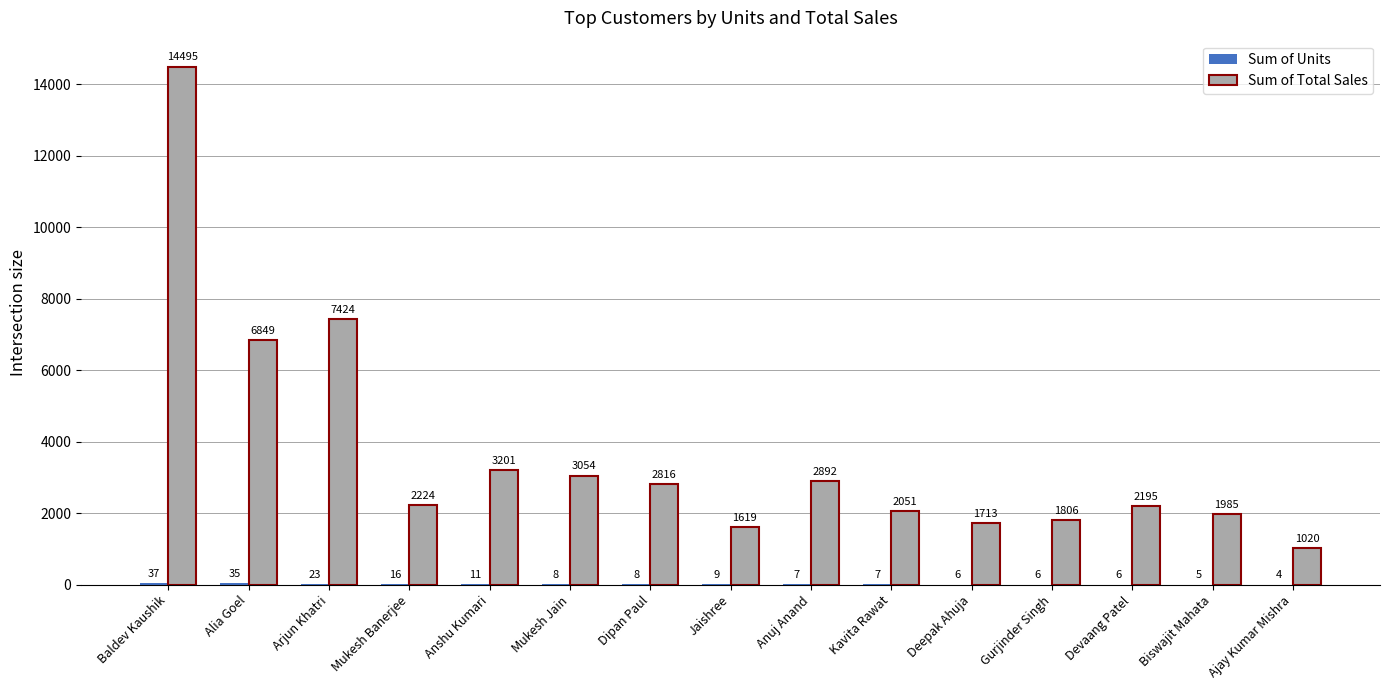

Between Arjun Khatri and Gurjinder Singh, which series saw the biggest shift?

Sum of Total Sales